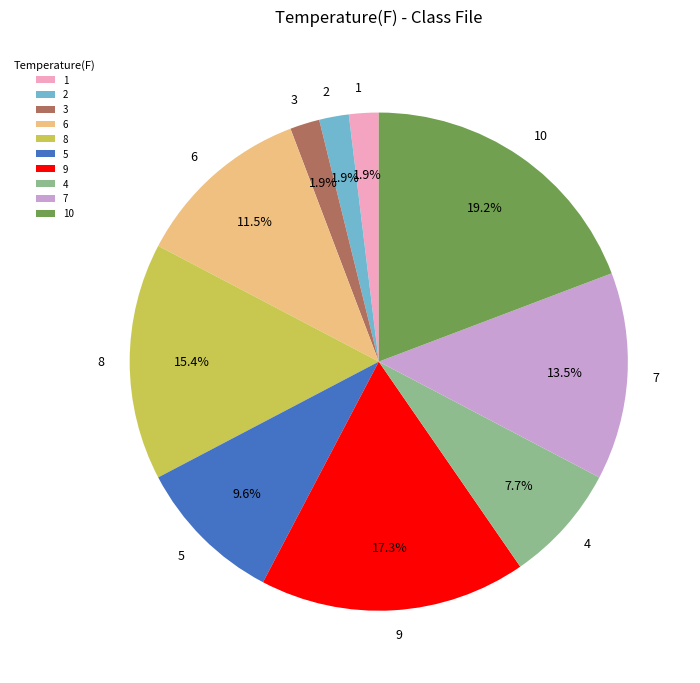

Count the number of slices in the pie.

10